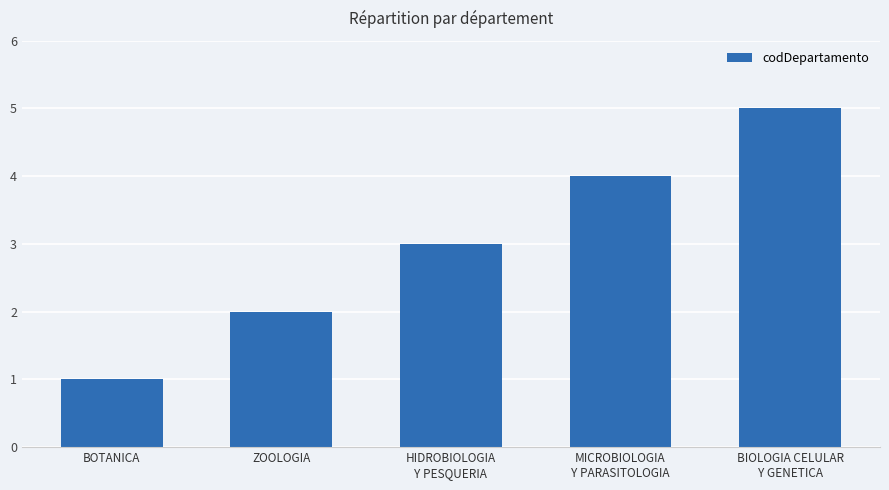

What is the value of the 5th bar from the left?

5